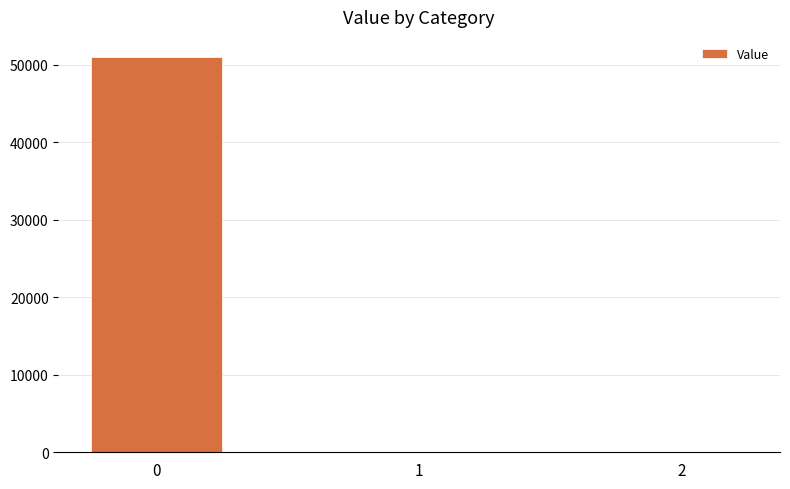

What is the sum of all values?

51053.5